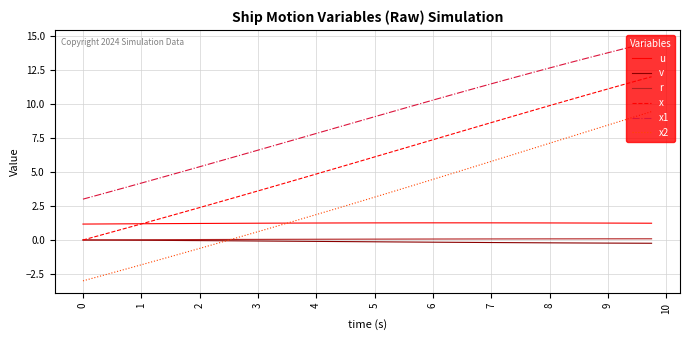

What is the maximum value shown in the chart?

14.5